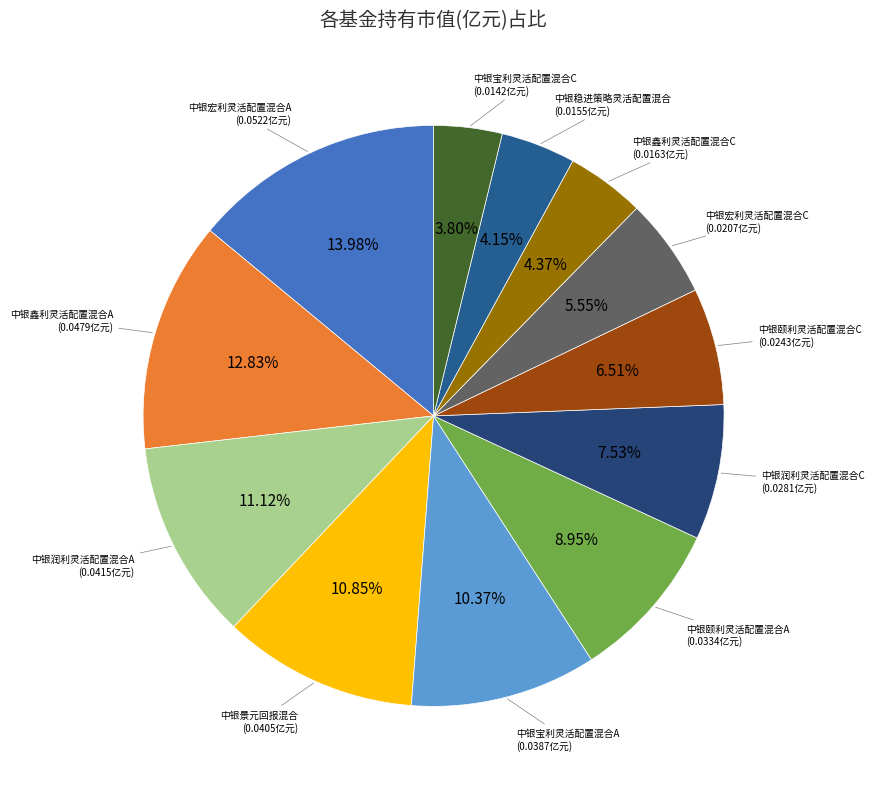

How many slices are in this pie chart?

12